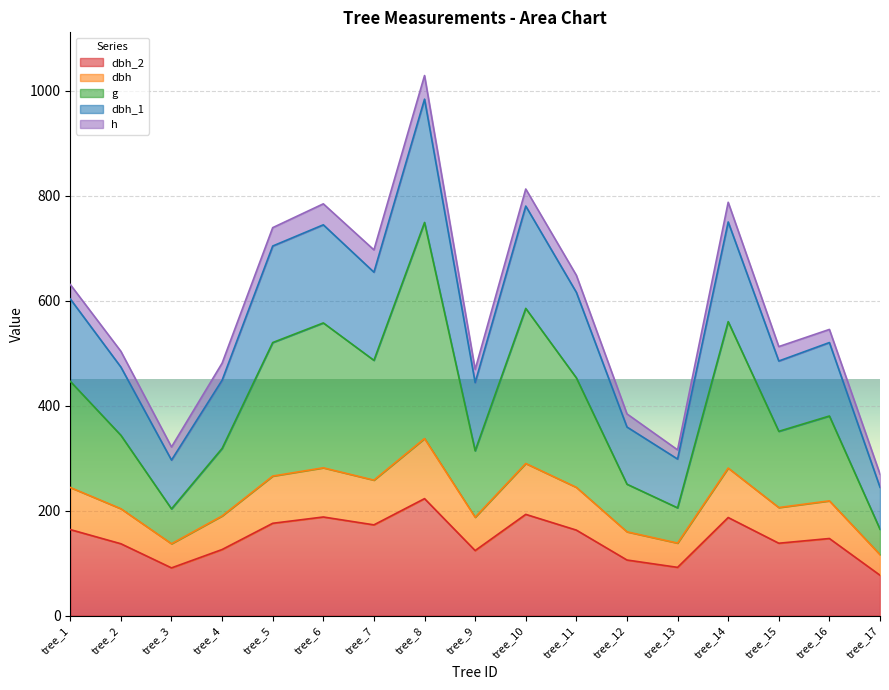

What is the total value across all series at tree_14?

787.8